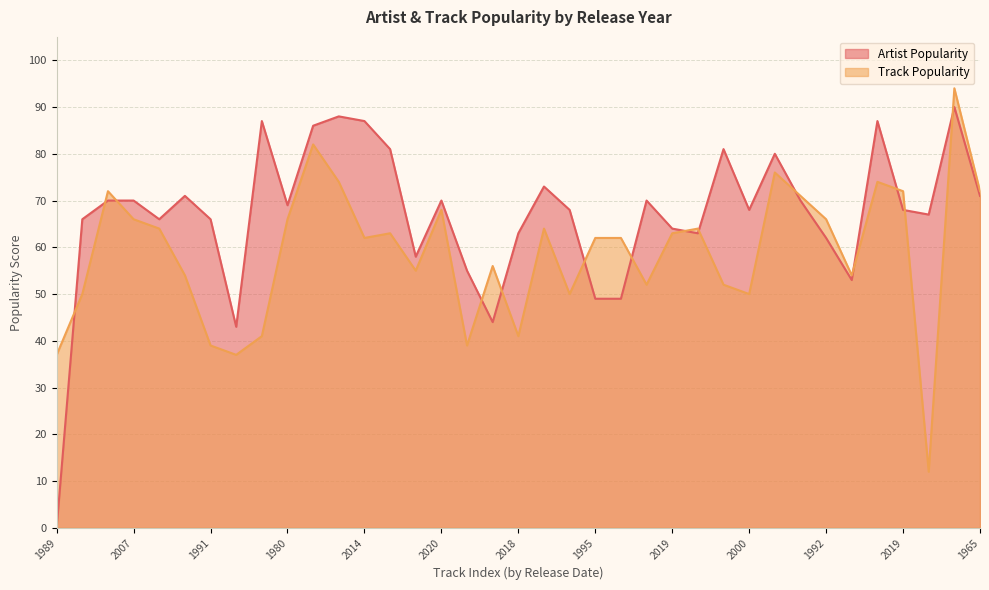

Reading left to right, list all the values displayed in this chart.

Artist Popularity: 0	66	70	70	66	71	66	43	87	69	86	88	87	81	58	70	55	44	63	73	68	49	49	70	64	63	81	68	80	70	62	53	87	68	67	90	71
Track Popularity: 37	50	72	66	64	54	39	37	41	66	82	74	62	63	55	68	39	56	41	64	50	62	62	52	63	64	52	50	76	71	66	54	74	72	12	94	72